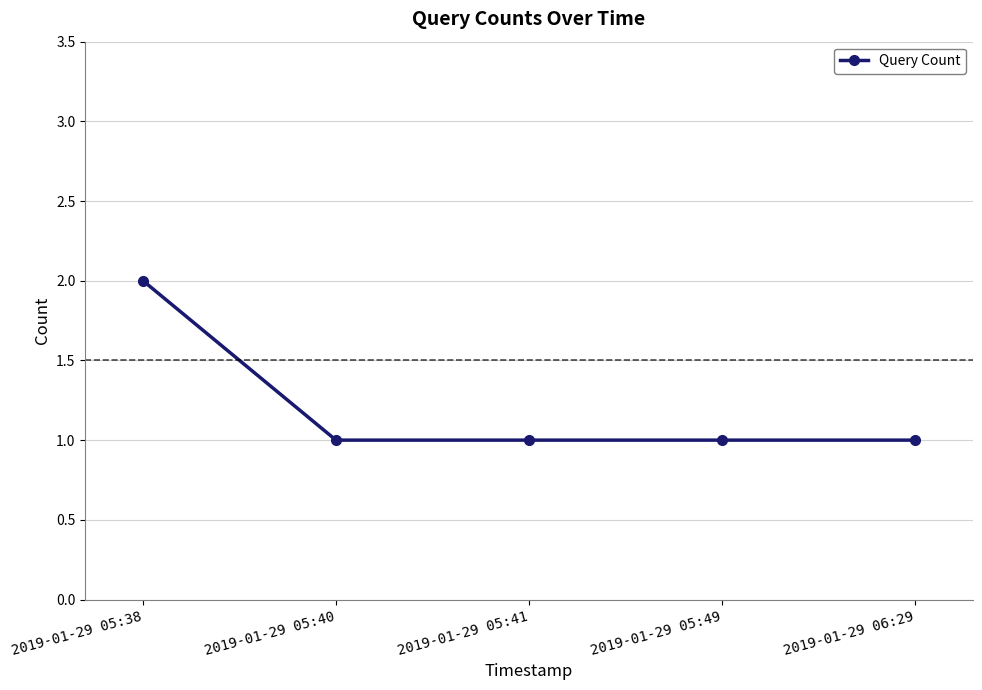

What is the smallest value displayed?

1